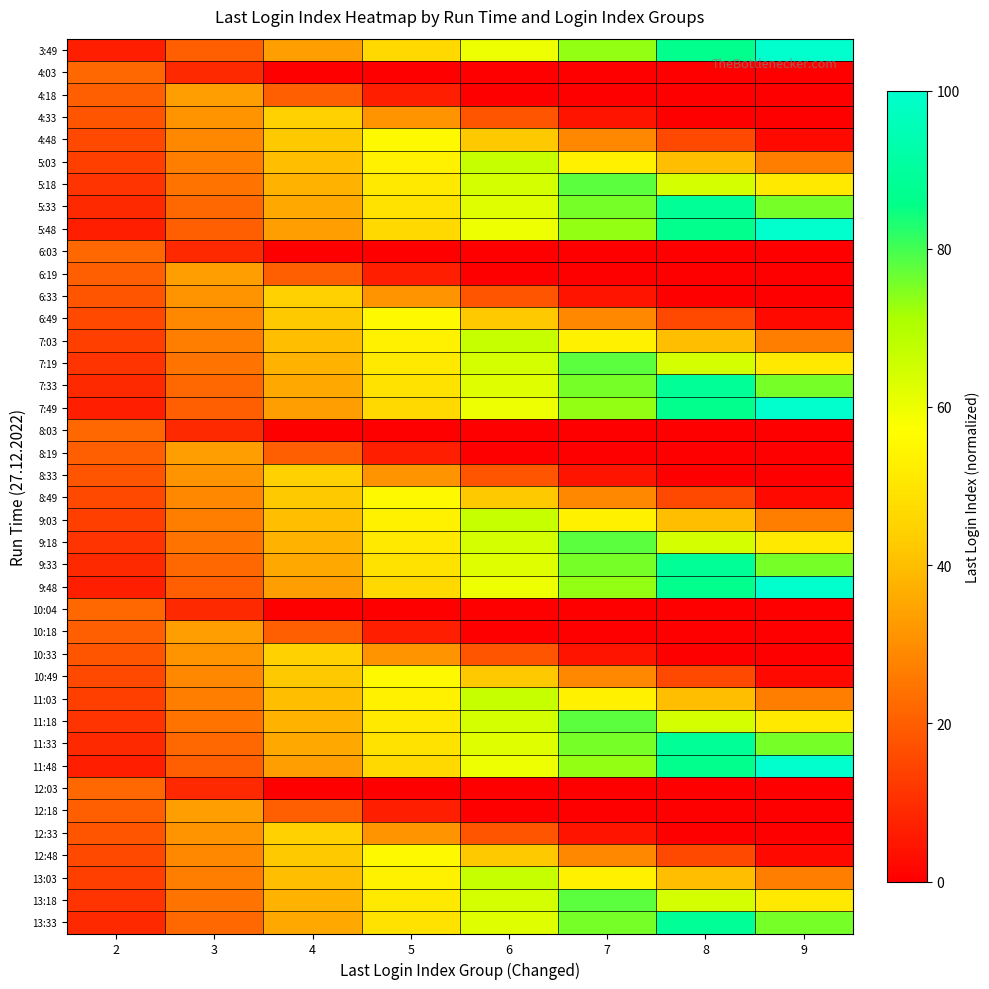

Reading left to right, what are all the values shown in this chart?

3:49: 2=6.7	3=20.0	4=33.3	5=46.7	6=60.0	7=73.3	8=86.7	9=100.0
4:03: 2=22.2	3=8.9	4=0.0	5=0.0	6=0.0	7=0.0	8=0.0	9=0.0
4:18: 2=20.0	3=33.3	4=20.0	5=6.7	6=0.0	7=0.0	8=0.0	9=0.0
4:33: 2=17.8	3=31.1	4=44.4	5=31.1	6=17.8	7=4.4	8=0.0	9=0.0
4:48: 2=15.6	3=28.9	4=42.2	5=55.6	6=42.2	7=28.9	8=15.6	9=2.2
5:03: 2=13.3	3=26.7	4=40.0	5=53.3	6=66.7	7=53.3	8=40.0	9=26.7
5:18: 2=11.1	3=24.4	4=37.8	5=51.1	6=64.4	7=77.8	8=64.4	9=51.1
5:33: 2=8.9	3=22.2	4=35.6	5=48.9	6=62.2	7=75.6	8=88.9	9=75.6
5:48: 2=6.7	3=20.0	4=33.3	5=46.7	6=60.0	7=73.3	8=86.7	9=100.0
6:03: 2=22.2	3=8.9	4=0.0	5=0.0	6=0.0	7=0.0	8=0.0	9=0.0
6:19: 2=20.0	3=33.3	4=20.0	5=6.7	6=0.0	7=0.0	8=0.0	9=0.0
6:33: 2=17.8	3=31.1	4=44.4	5=31.1	6=17.8	7=4.4	8=0.0	9=0.0
6:49: 2=15.6	3=28.9	4=42.2	5=55.6	6=42.2	7=28.9	8=15.6	9=2.2
7:03: 2=13.3	3=26.7	4=40.0	5=53.3	6=66.7	7=53.3	8=40.0	9=26.7
7:19: 2=11.1	3=24.4	4=37.8	5=51.1	6=64.4	7=77.8	8=64.4	9=51.1
7:33: 2=8.9	3=22.2	4=35.6	5=48.9	6=62.2	7=75.6	8=88.9	9=75.6
7:49: 2=6.7	3=20.0	4=33.3	5=46.7	6=60.0	7=73.3	8=86.7	9=100.0
8:03: 2=22.2	3=8.9	4=0.0	5=0.0	6=0.0	7=0.0	8=0.0	9=0.0
8:19: 2=20.0	3=33.3	4=20.0	5=6.7	6=0.0	7=0.0	8=0.0	9=0.0
8:33: 2=17.8	3=31.1	4=44.4	5=31.1	6=17.8	7=4.4	8=0.0	9=0.0
8:49: 2=15.6	3=28.9	4=42.2	5=55.6	6=42.2	7=28.9	8=15.6	9=2.2
9:03: 2=13.3	3=26.7	4=40.0	5=53.3	6=66.7	7=53.3	8=40.0	9=26.7
9:18: 2=11.1	3=24.4	4=37.8	5=51.1	6=64.4	7=77.8	8=64.4	9=51.1
9:33: 2=8.9	3=22.2	4=35.6	5=48.9	6=62.2	7=75.6	8=88.9	9=75.6
9:48: 2=6.7	3=20.0	4=33.3	5=46.7	6=60.0	7=73.3	8=86.7	9=100.0
10:04: 2=22.2	3=8.9	4=0.0	5=0.0	6=0.0	7=0.0	8=0.0	9=0.0
10:18: 2=20.0	3=33.3	4=20.0	5=6.7	6=0.0	7=0.0	8=0.0	9=0.0
10:33: 2=17.8	3=31.1	4=44.4	5=31.1	6=17.8	7=4.4	8=0.0	9=0.0
10:49: 2=15.6	3=28.9	4=42.2	5=55.6	6=42.2	7=28.9	8=15.6	9=2.2
11:03: 2=13.3	3=26.7	4=40.0	5=53.3	6=66.7	7=53.3	8=40.0	9=26.7
11:18: 2=11.1	3=24.4	4=37.8	5=51.1	6=64.4	7=77.8	8=64.4	9=51.1
11:33: 2=8.9	3=22.2	4=35.6	5=48.9	6=62.2	7=75.6	8=88.9	9=75.6
11:48: 2=6.7	3=20.0	4=33.3	5=46.7	6=60.0	7=73.3	8=86.7	9=100.0
12:03: 2=22.2	3=8.9	4=0.0	5=0.0	6=0.0	7=0.0	8=0.0	9=0.0
12:18: 2=20.0	3=33.3	4=20.0	5=6.7	6=0.0	7=0.0	8=0.0	9=0.0
12:33: 2=17.8	3=31.1	4=44.4	5=31.1	6=17.8	7=4.4	8=0.0	9=0.0
12:48: 2=15.6	3=28.9	4=42.2	5=55.6	6=42.2	7=28.9	8=15.6	9=2.2
13:03: 2=13.3	3=26.7	4=40.0	5=53.3	6=66.7	7=53.3	8=40.0	9=26.7
13:18: 2=11.1	3=24.4	4=37.8	5=51.1	6=64.4	7=77.8	8=64.4	9=51.1
13:33: 2=8.9	3=22.2	4=35.6	5=48.9	6=62.2	7=75.6	8=88.9	9=75.6